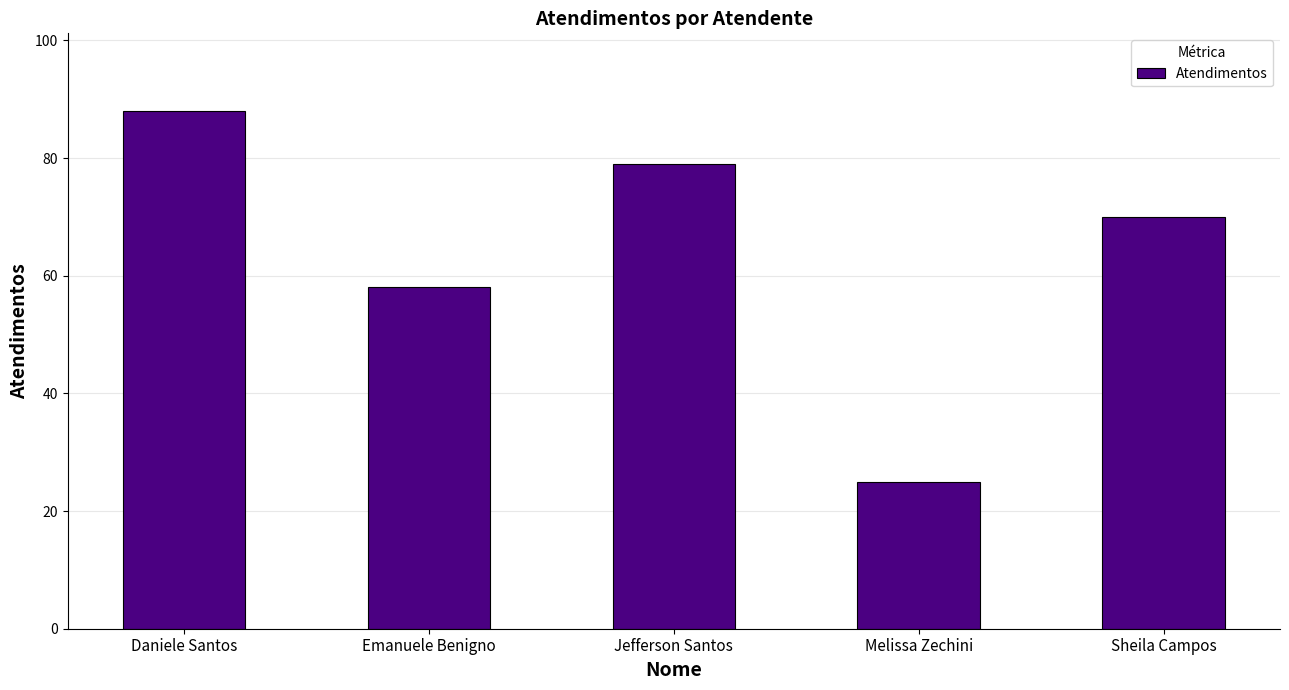

What is the ratio of the value at Emanuele Benigno to the value at Melissa Zechini?

2.3